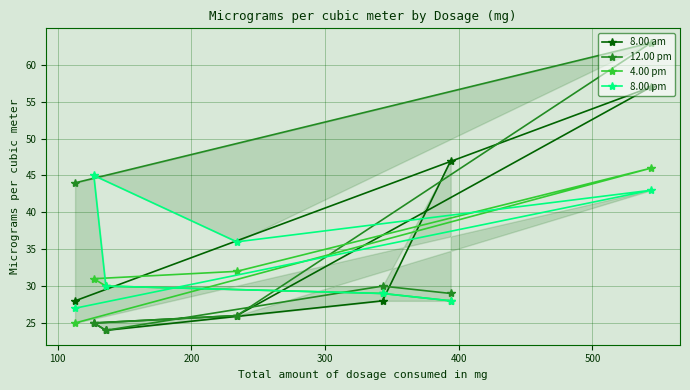

How many interior local peaks does the 4.00 pm series have?

1